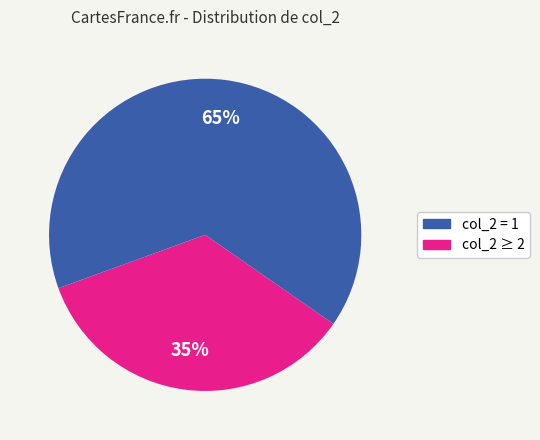

To the nearest percent, what is the average slice percentage?

50%